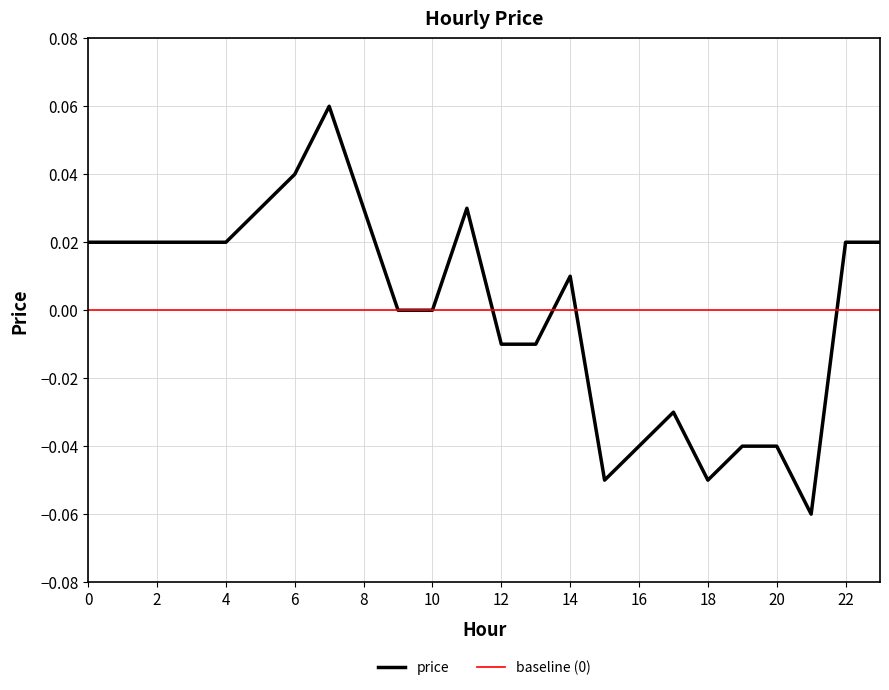

Rank the categories by value from lowest to highest.

21, 15, 18, 16, 19, 20, 17, 12, 13, 9, 10, 14, 0, 1, 2, 3, 4, 22, 23, 5, 8, 11, 6, 7